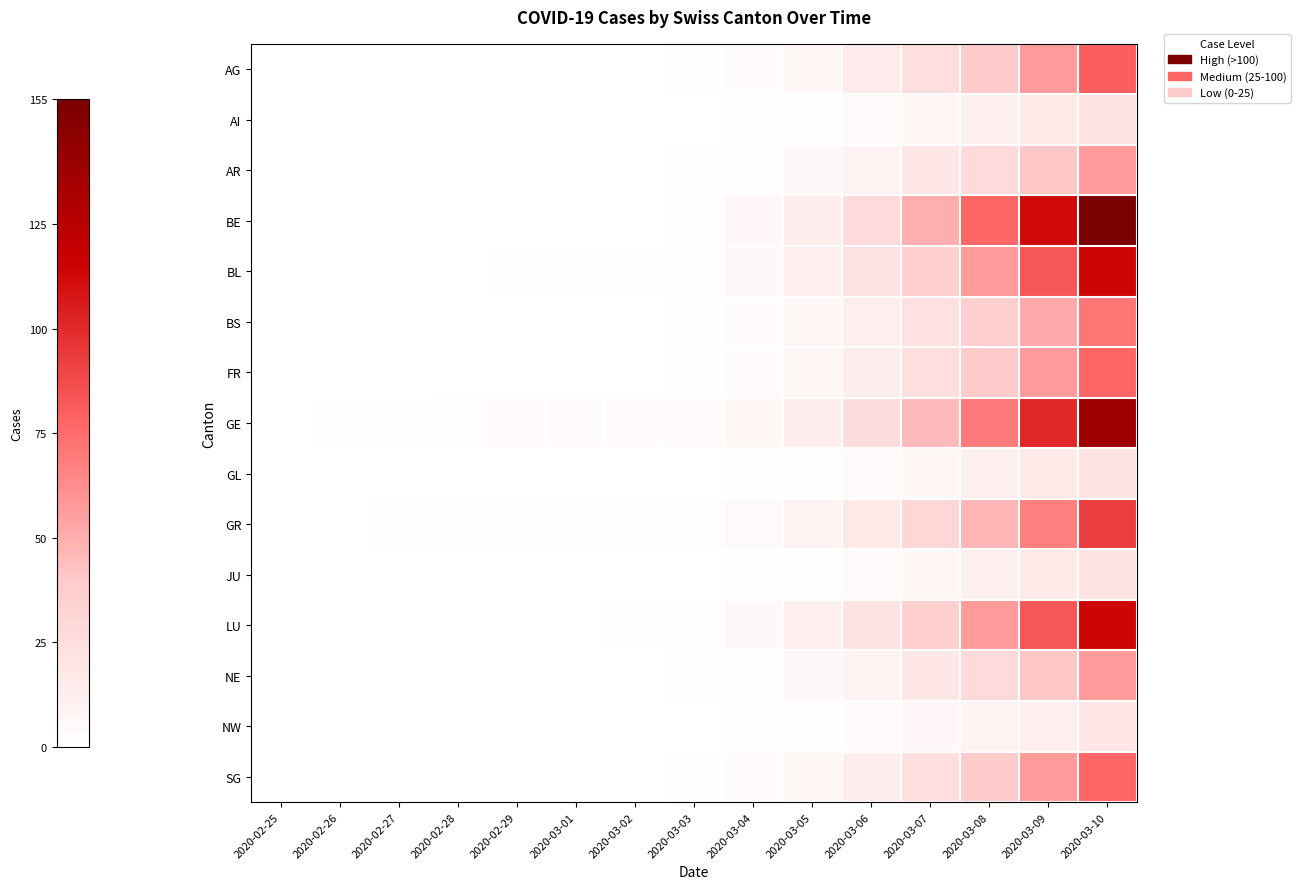

How many categories are shown in the chart?

15